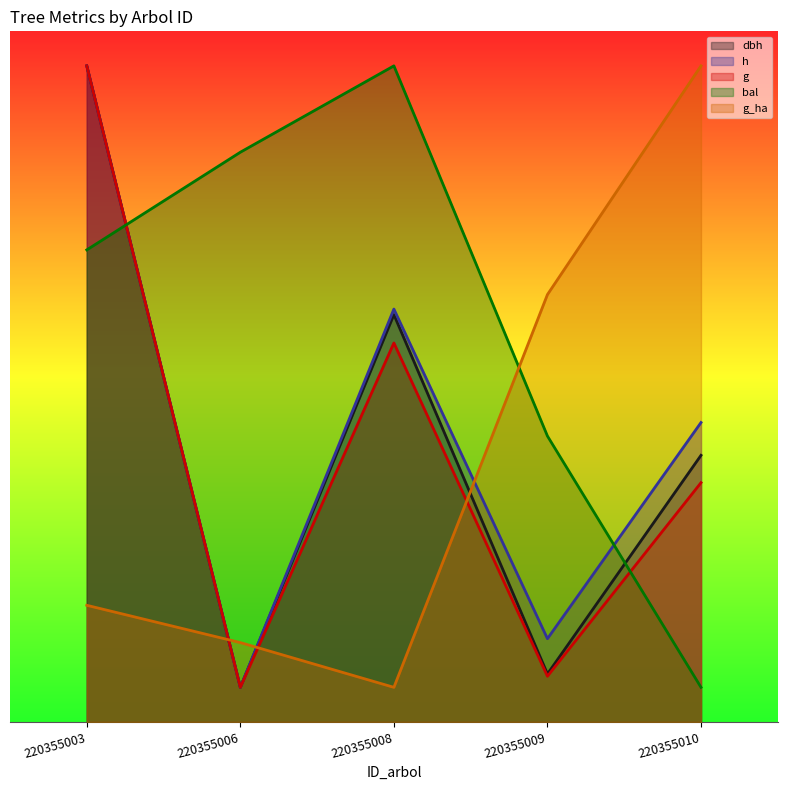

What are all the series names shown in the legend?

dbh, h, g, bal, g_ha